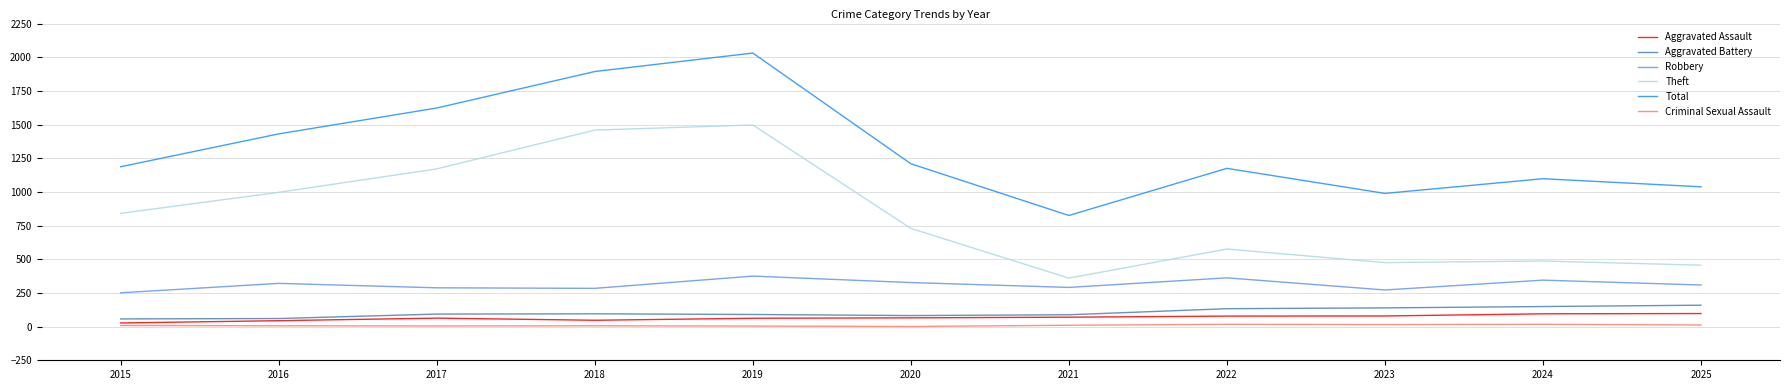

What is the difference between the maximum and second lowest values in the Aggravated Assault series?

53